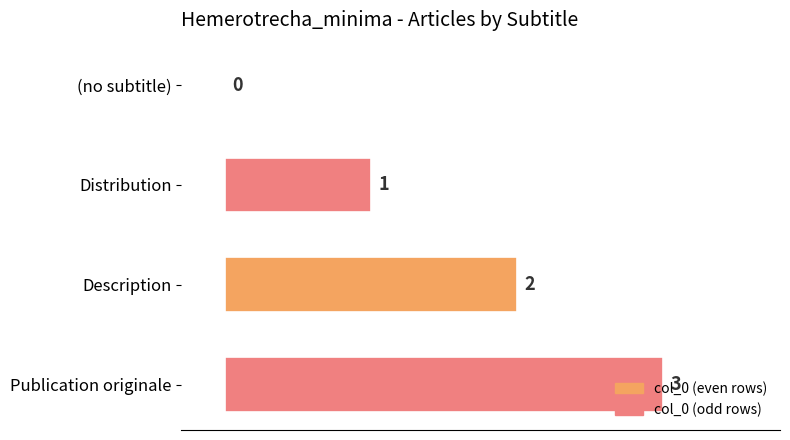

What is the sum of all values?

6